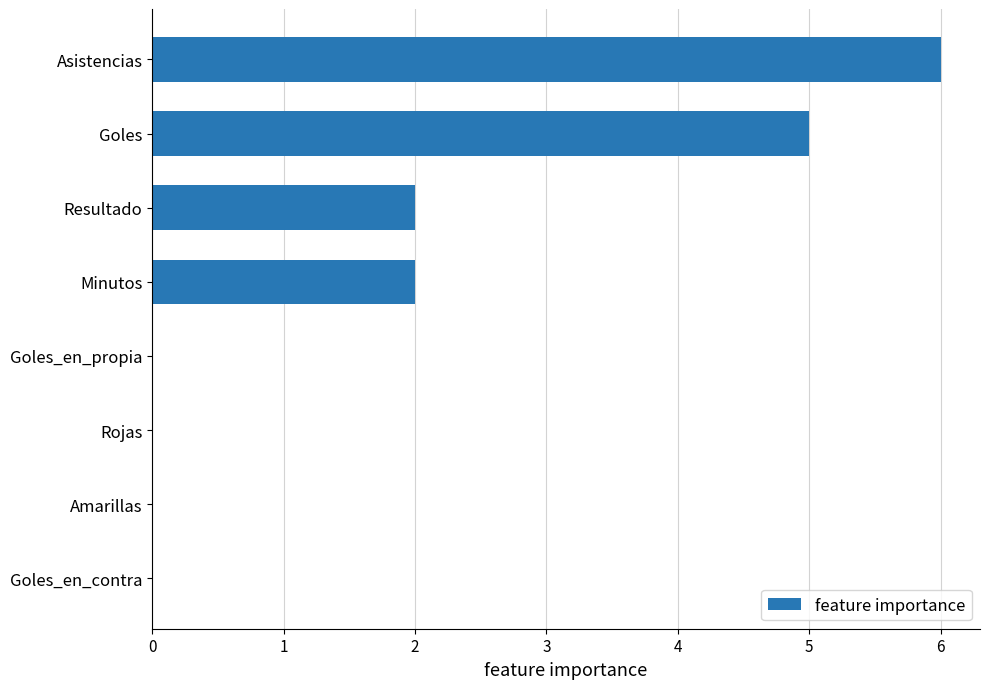

Reading top to bottom, list all the values displayed in this chart.

Asistencias=6	Goles=5	Resultado=2	Minutos=2	Goles_en_propia=0	Rojas=0	Amarillas=0	Goles_en_contra=0